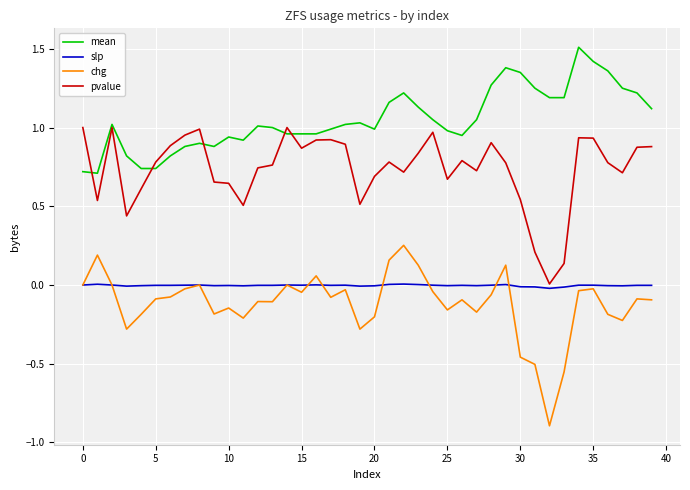

Which series has the largest total across all categories?

mean